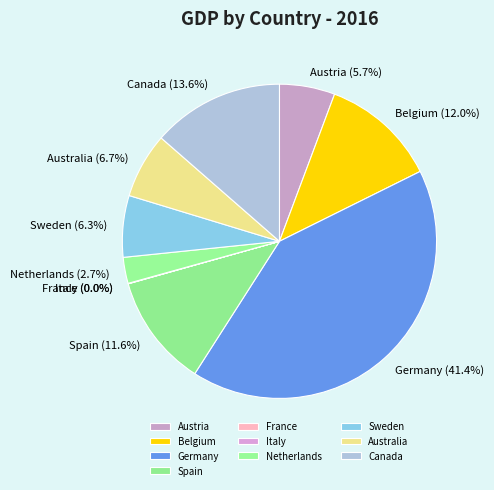

Is the sum of Sweden and Belgium greater than half?

No